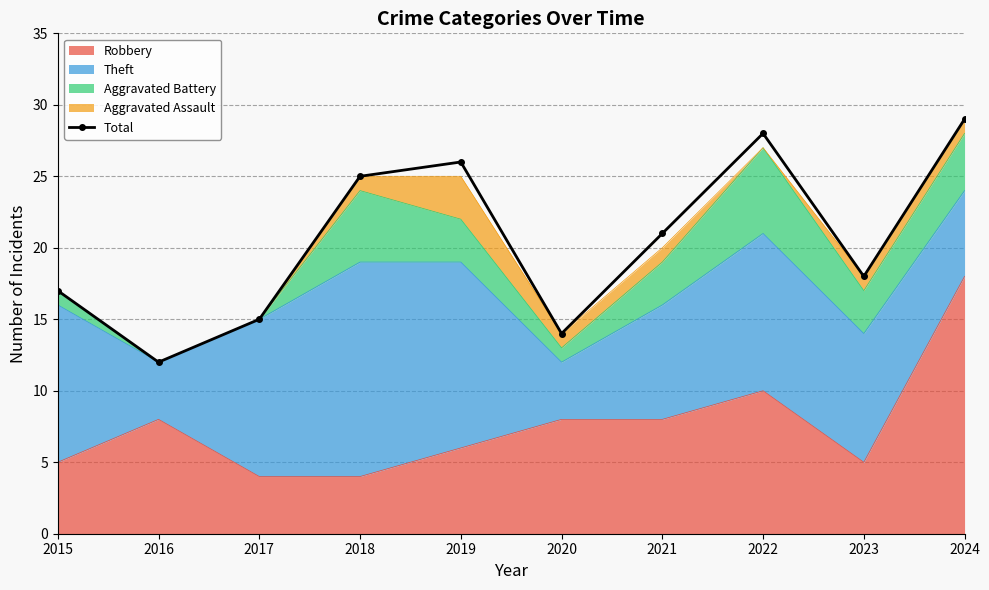

The value at 2022 is 28. True or false?

True